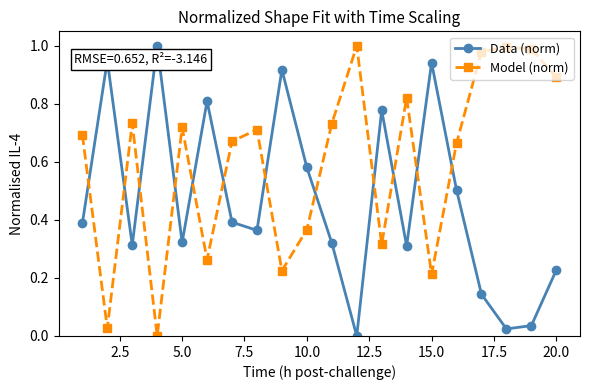

How many positive values does the Model (norm) series have?

19